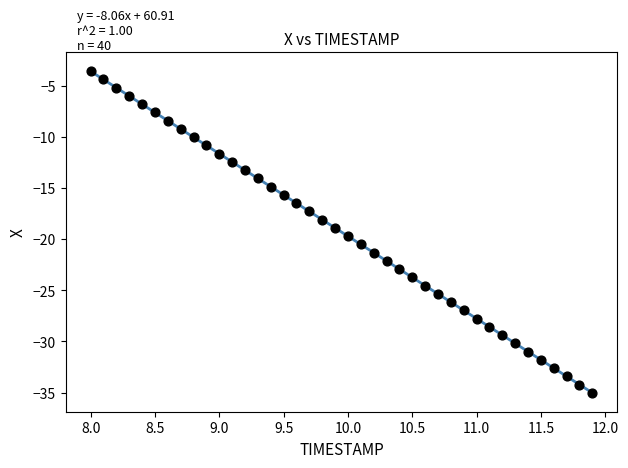

What is the range of Y values (max minus min)?

31.4